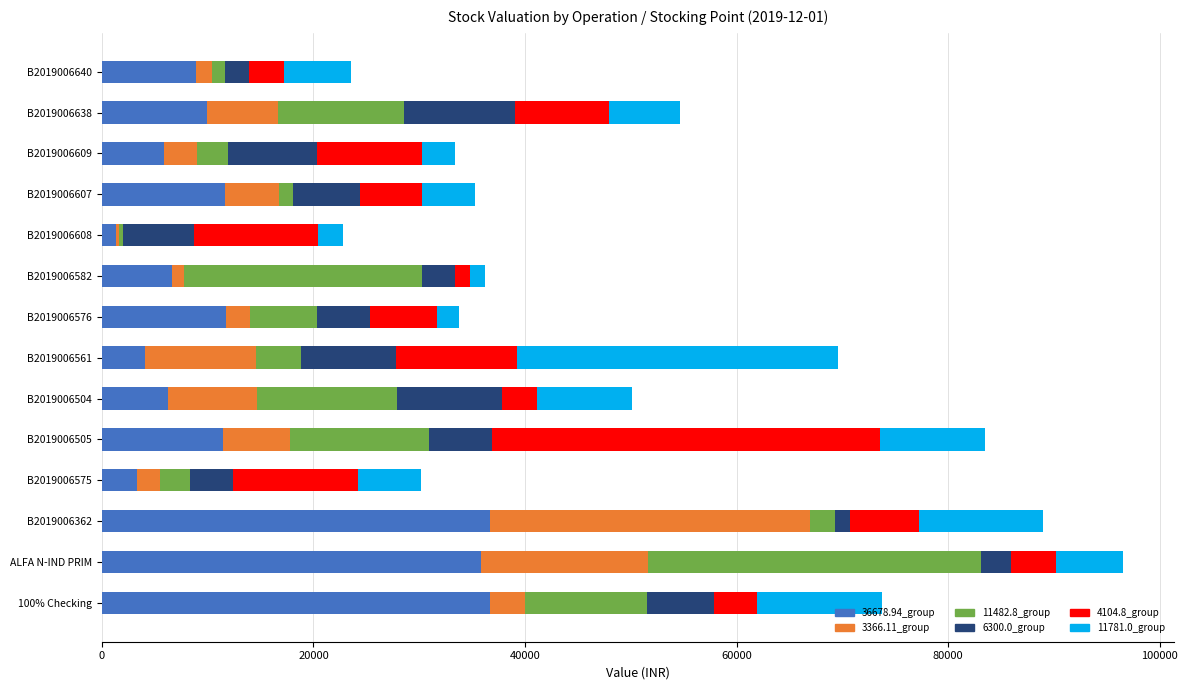

At which category is the sum across all series the highest?

ALFA N-IND PRIM